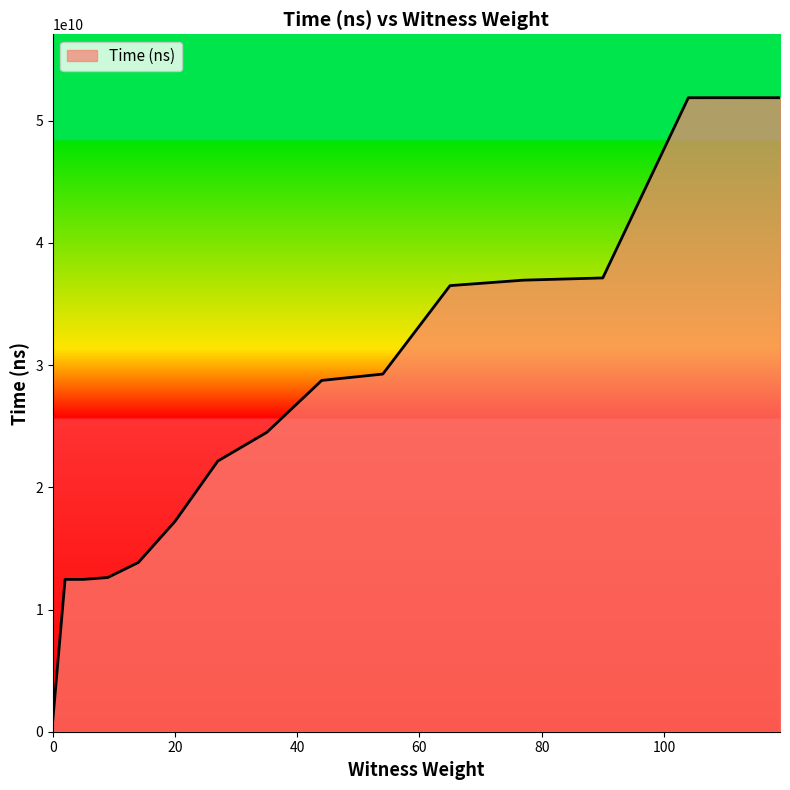

What is the maximum value shown in the chart?

51882301400